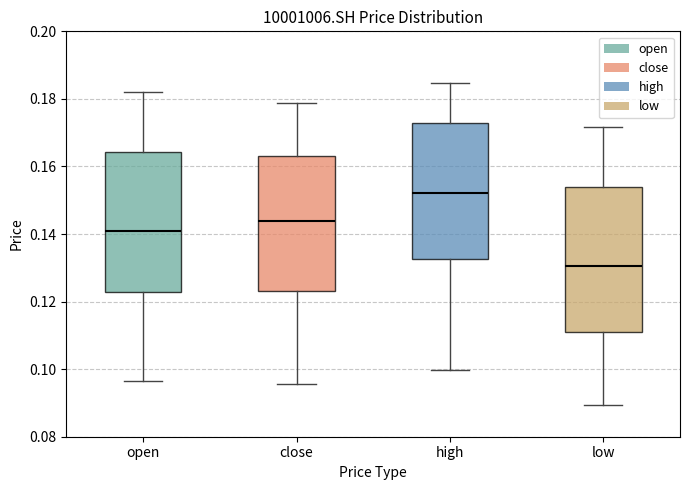

Reading left to right, read every box against the y-axis: the position of its median line, the range the box covers, and the ends of its whiskers. The values are not printed on the chart, so give them approximately, as read against the axis.

open: median 0.140, box 0.122 to 0.164, whiskers 0.096 to 0.182
close: median 0.144, box 0.124 to 0.164, whiskers 0.096 to 0.178
high: median 0.152, box 0.132 to 0.172, whiskers 0.100 to 0.184
low: median 0.130, box 0.110 to 0.154, whiskers 0.090 to 0.172